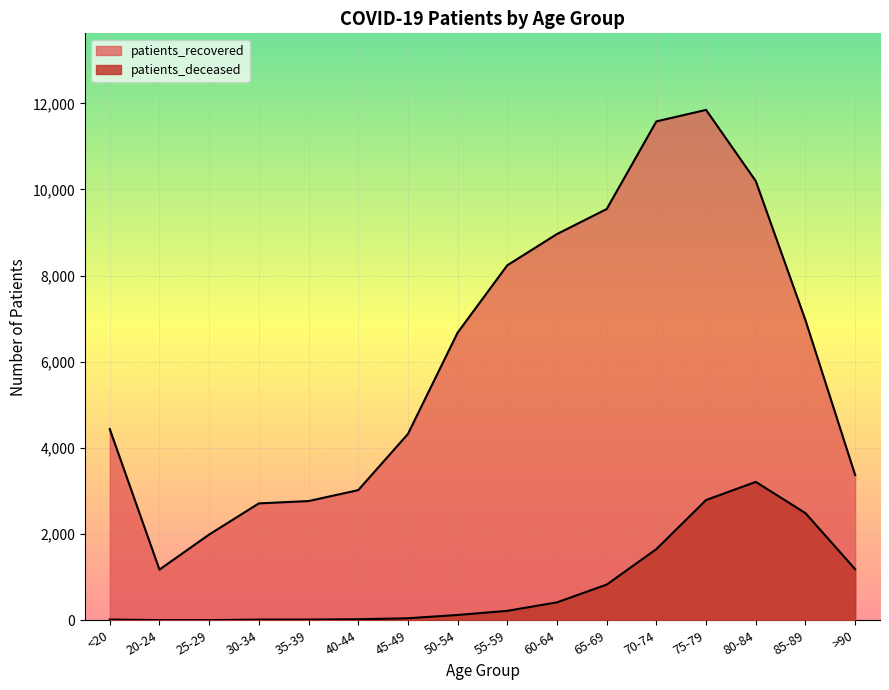

What is the maximum value for patients_deceased?

3212